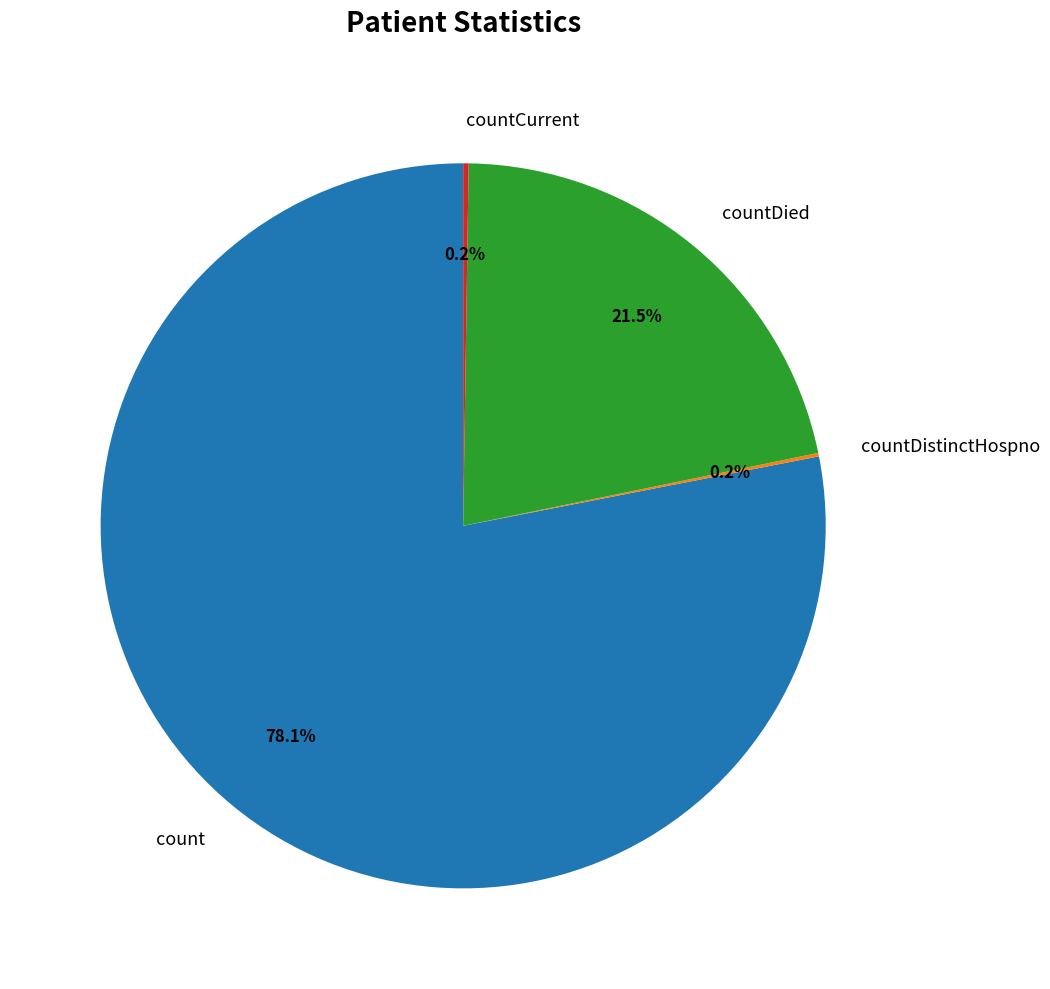

Is it true that countDied is 27% of the pie?

False